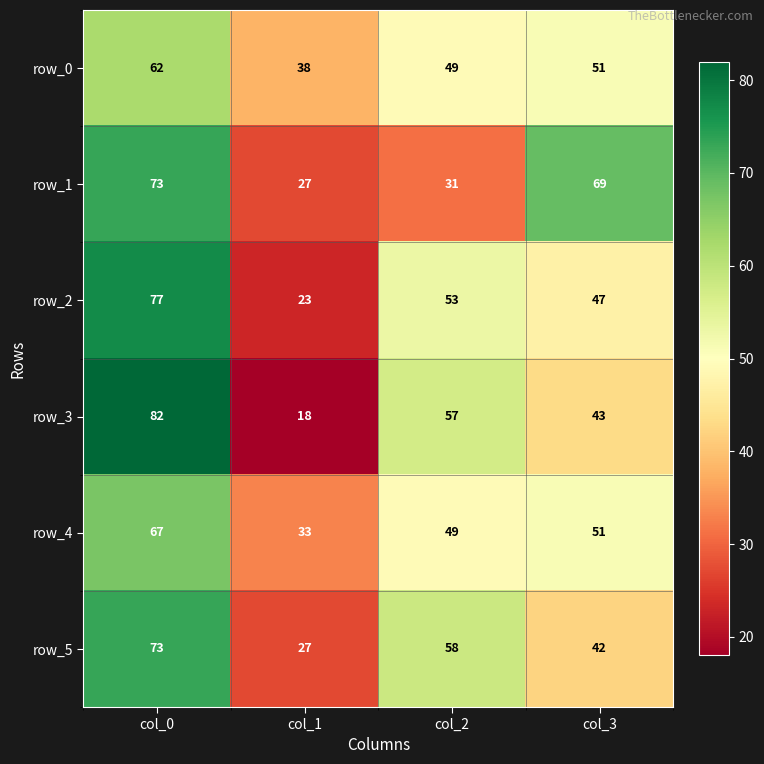

What value does the row_3 series have at col_3, to the nearest 5?

45